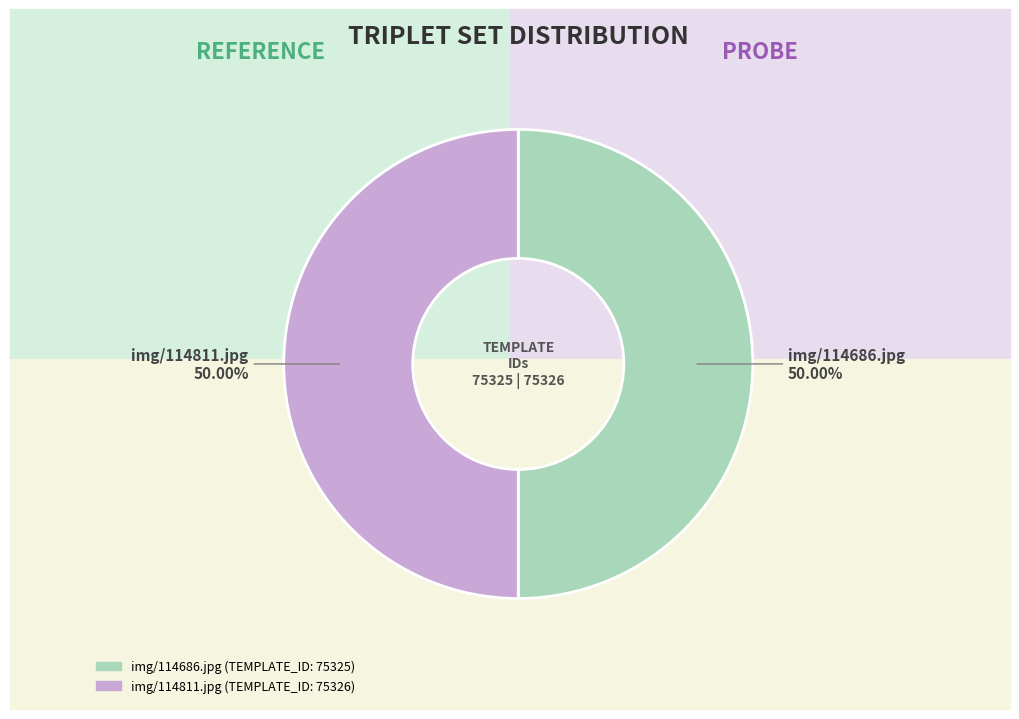

What is the ratio of the value at img/114686.jpg to the value at img/114811.jpg?

1.0